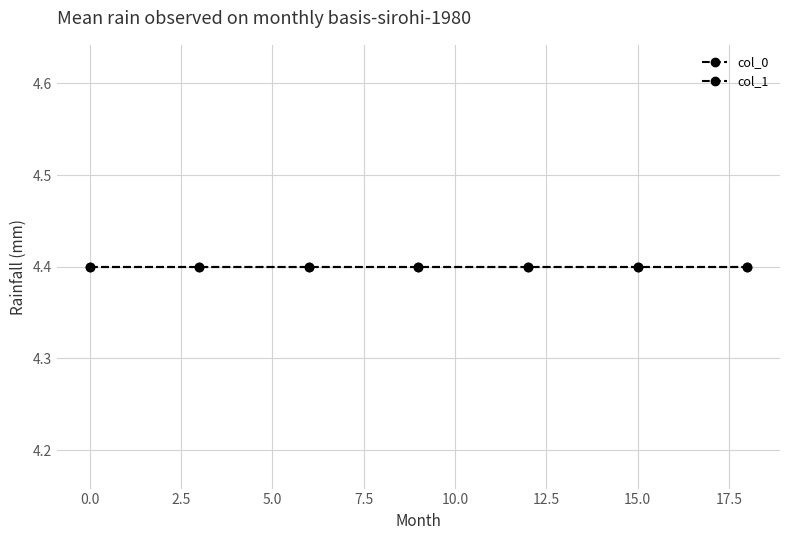

Count the number of data series in this chart.

2